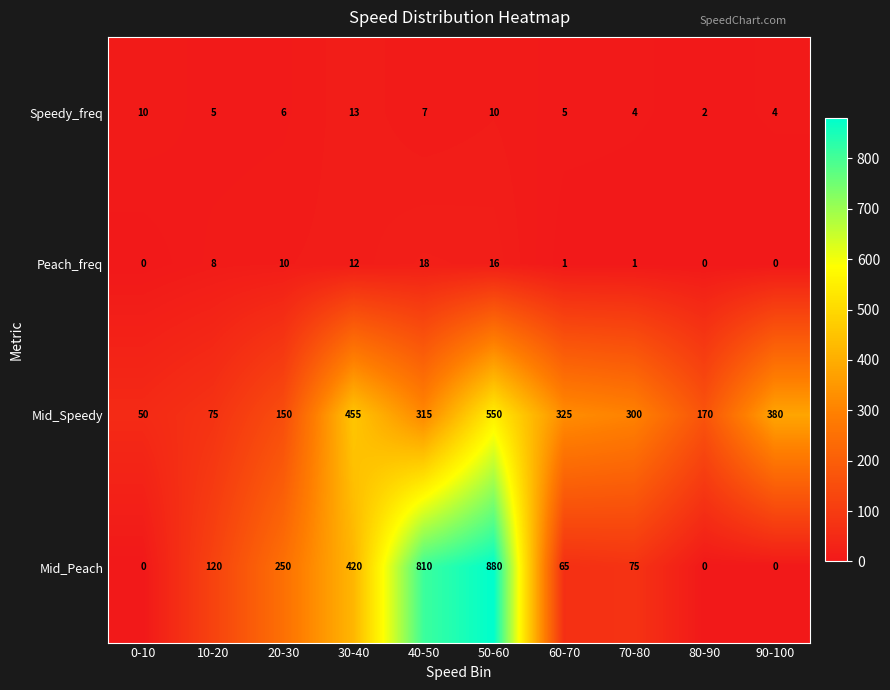

What is the total value across all series at 80-90?

172